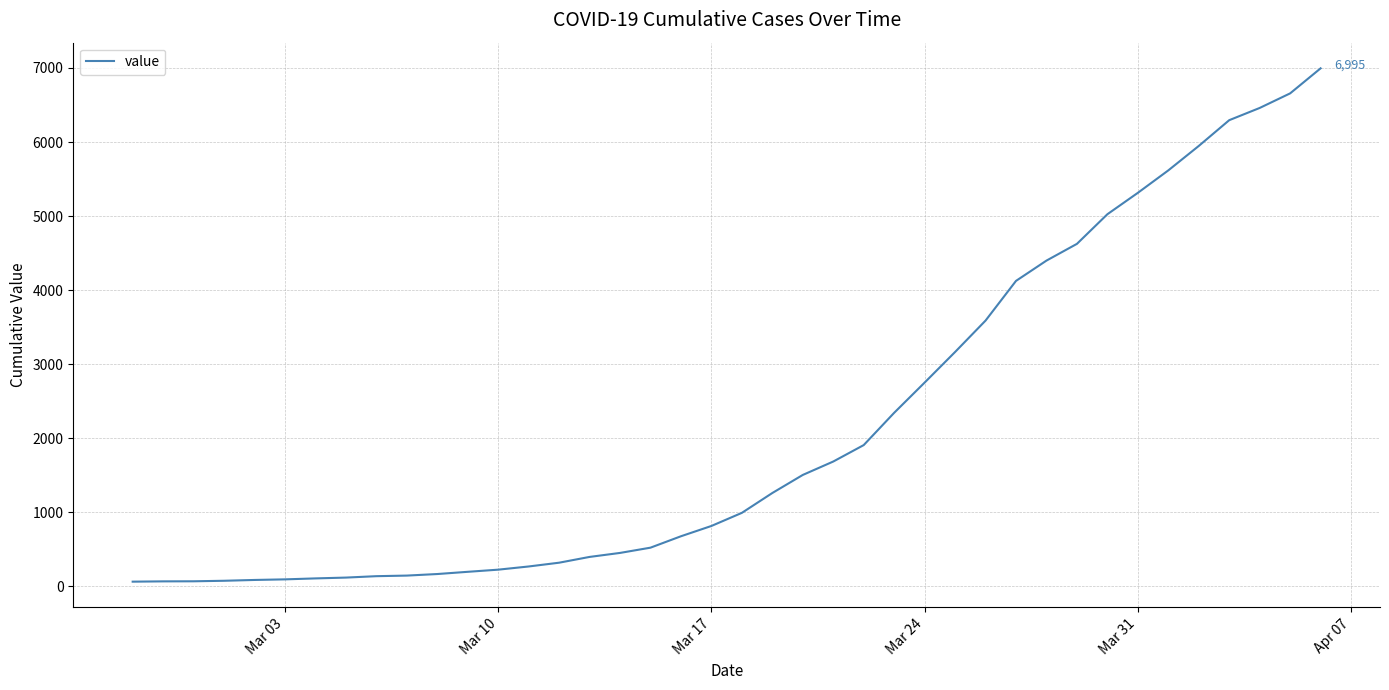

What is the difference between the maximum and minimum values?

6931